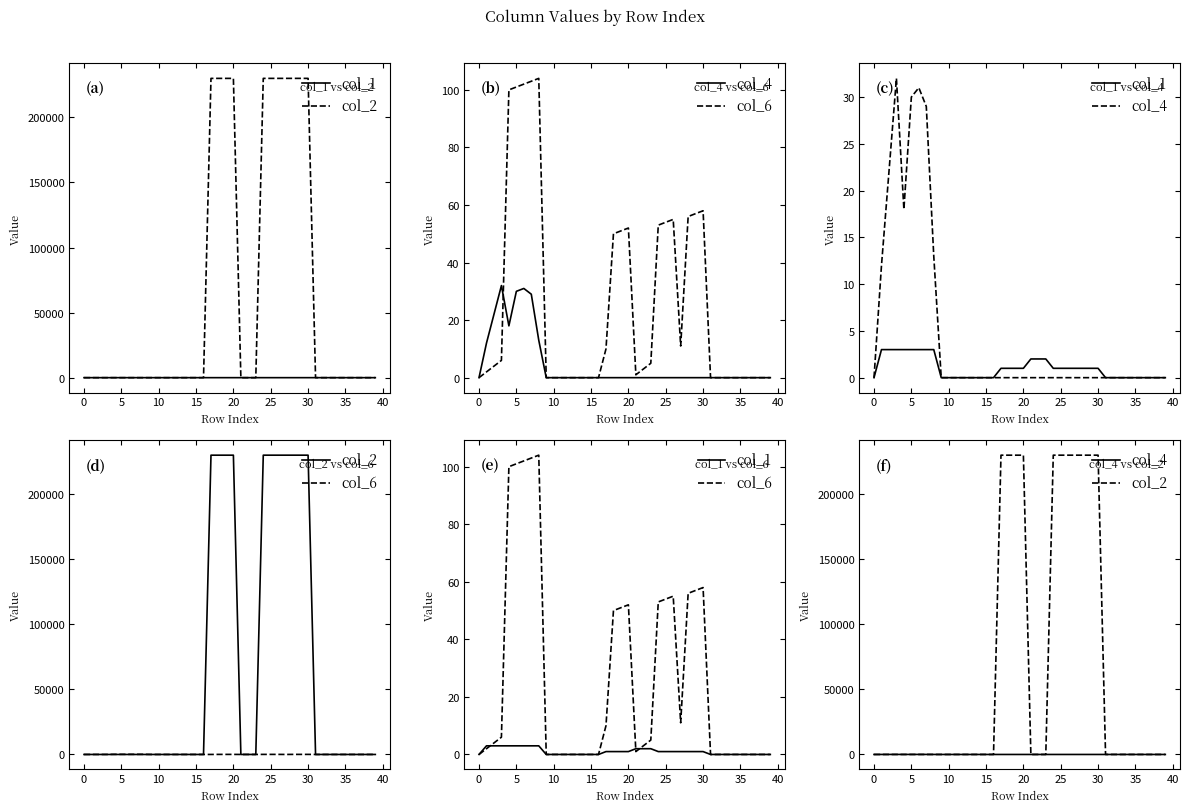

Is this an area chart (filled region under the line)?

No